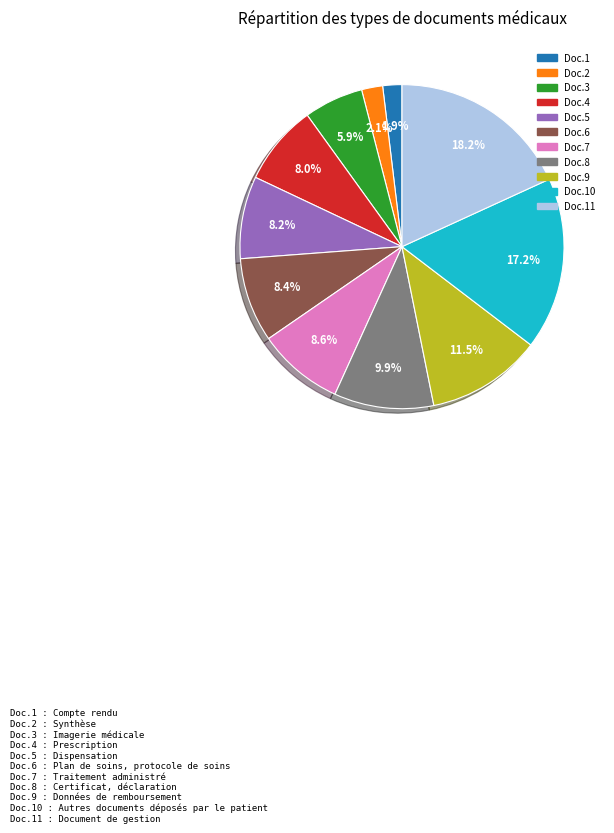

Combined, what portion of the pie is Doc.5 and Doc.10?

25.4%